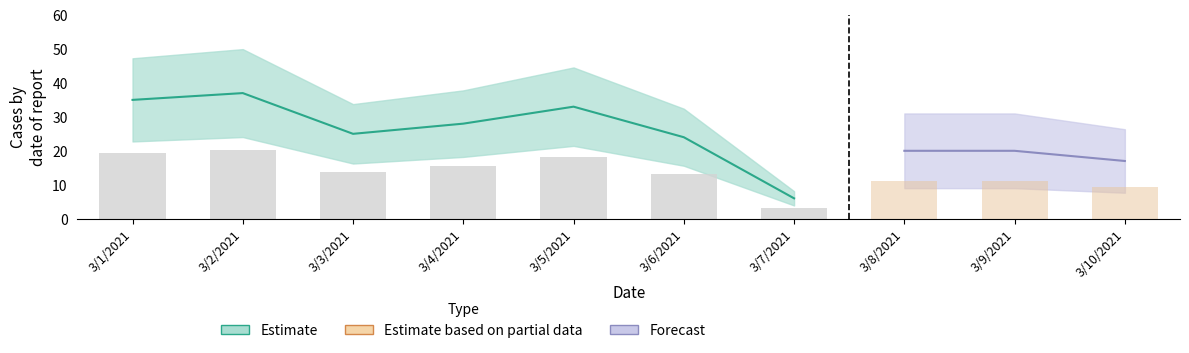

What position from the left is 3/4/2021?

4